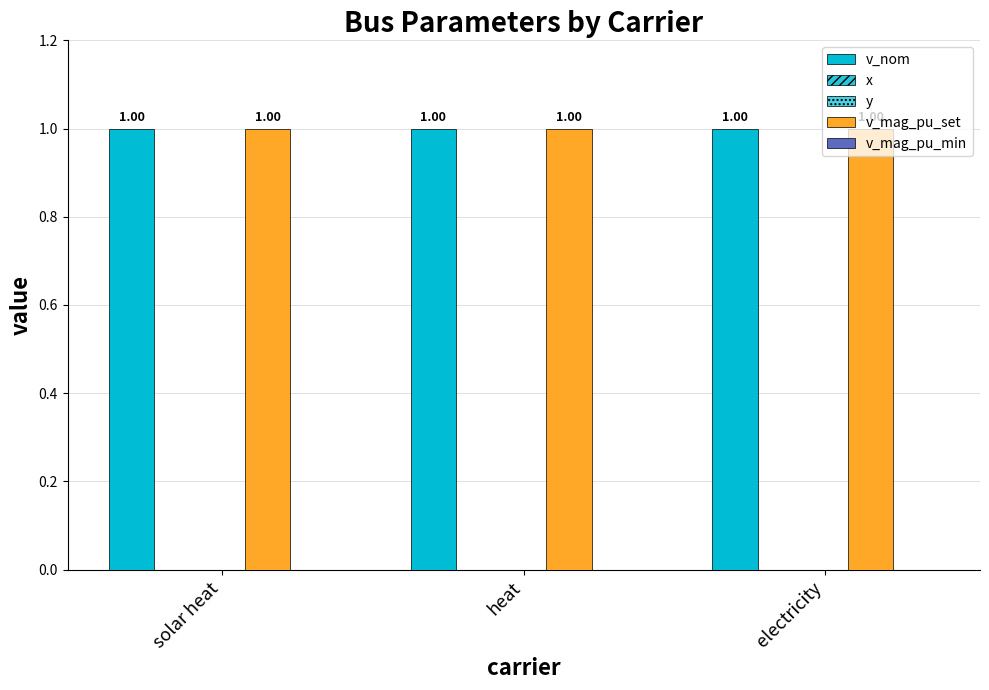

Which series has the widest spread of values?

v_nom